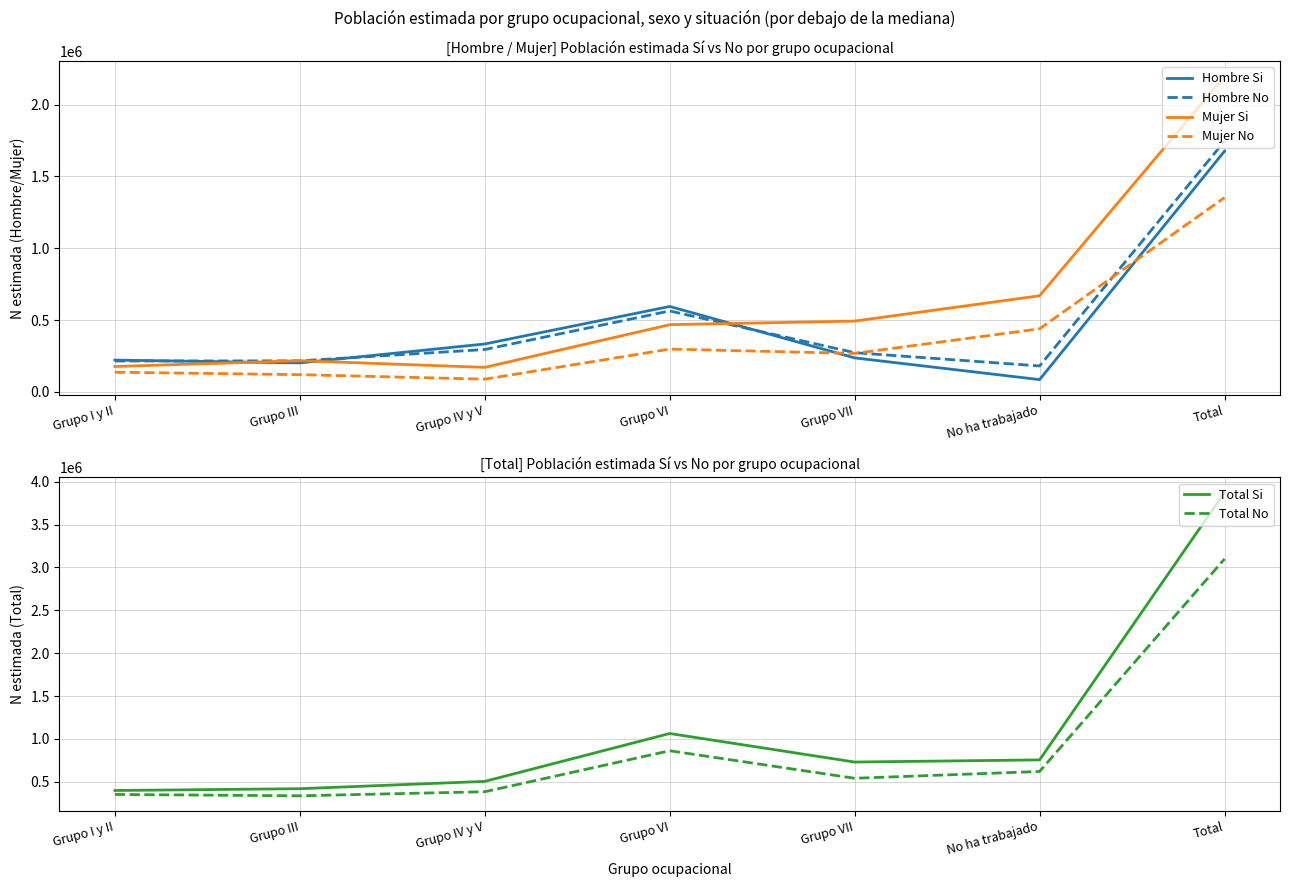

Reading left to right, list all the values displayed in this chart.

Hombre Si: 221866	202181	333969	595054	237273	85887	1676228
Hombre No: 215345	216616	295446	563955	273323	180995	1745682
Mujer Si: 177135	217569	171130	468330	493330	669740	2197235
Mujer No: 137319	120442	88999	298327	268192	439611	1352890
Total Si: 399001	419750	505099	1063385	730603	755627	3873463
Total No: 352664	337058	384445	862282	541515	620606	3098572